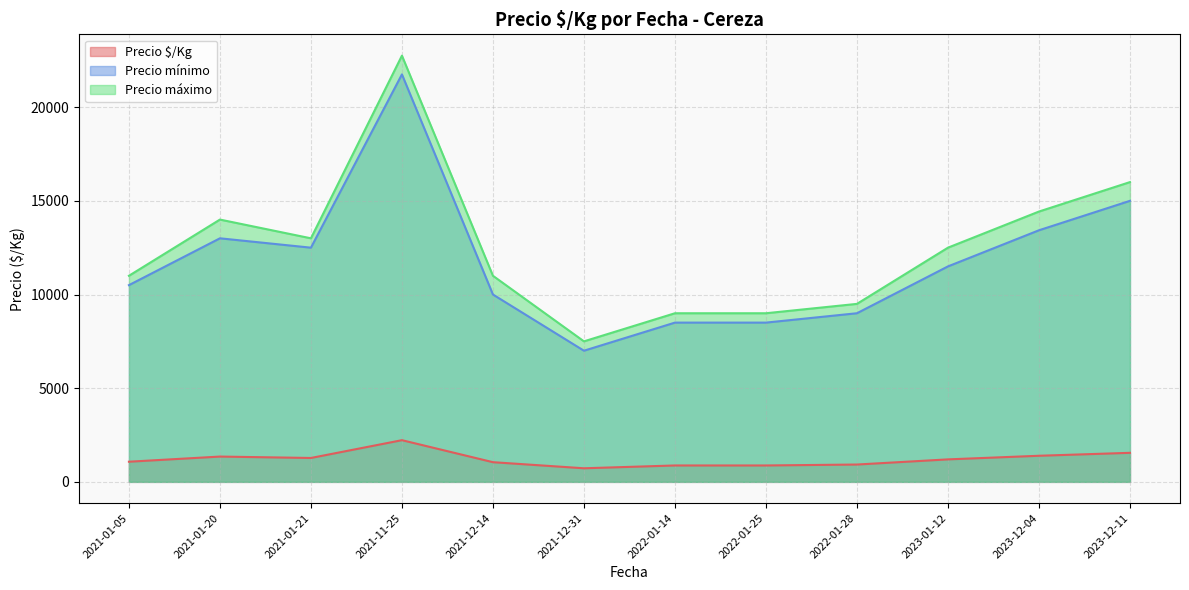

What is the total value across all series at 2022-01-25?

18375.0